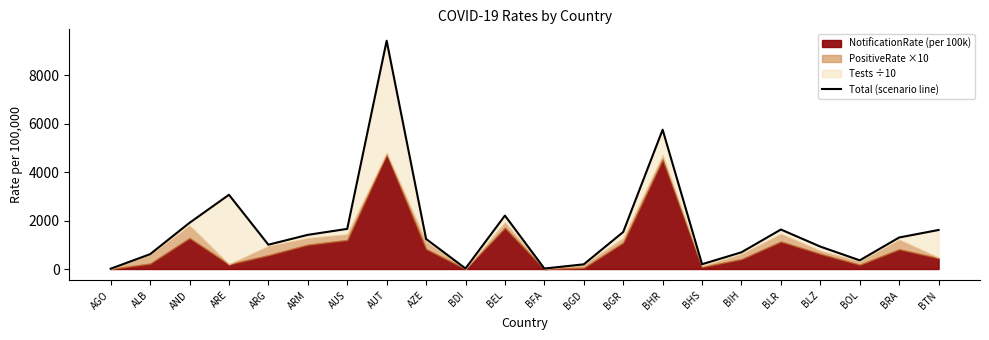

What position from the right is ARM?

17